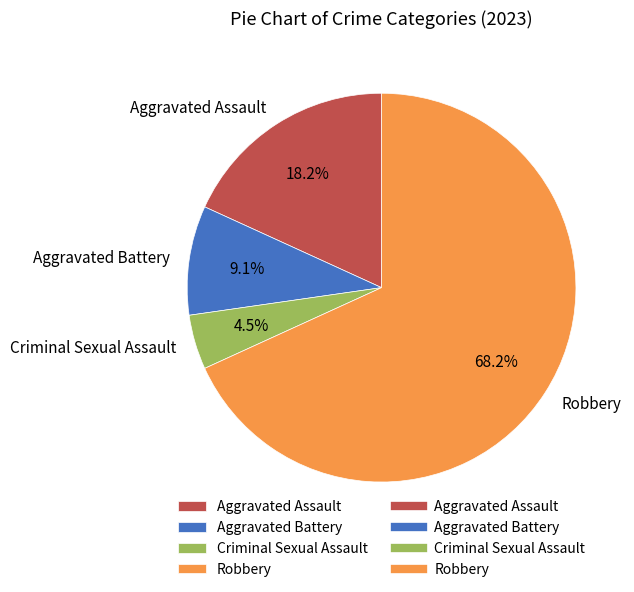

To the nearest percent, what percentage of the pie is Aggravated Assault?

18%